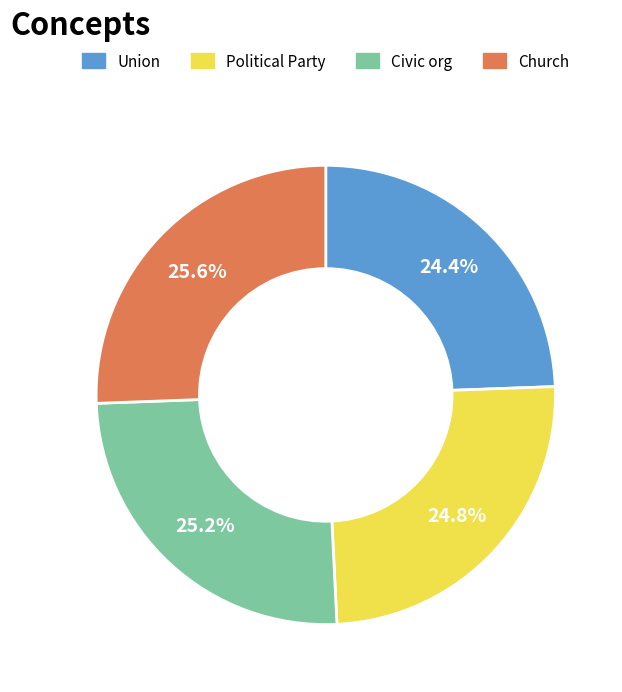

How many slices are in this pie chart?

4